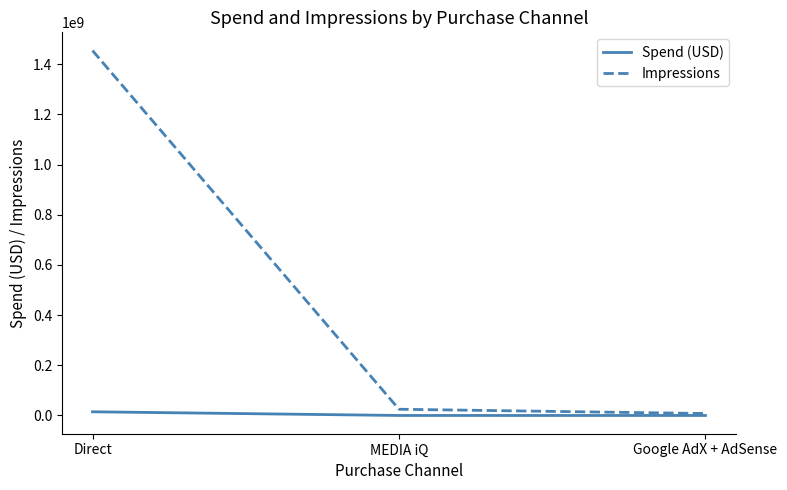

True or false: Impressions has a value of 628180045 at Direct.

False